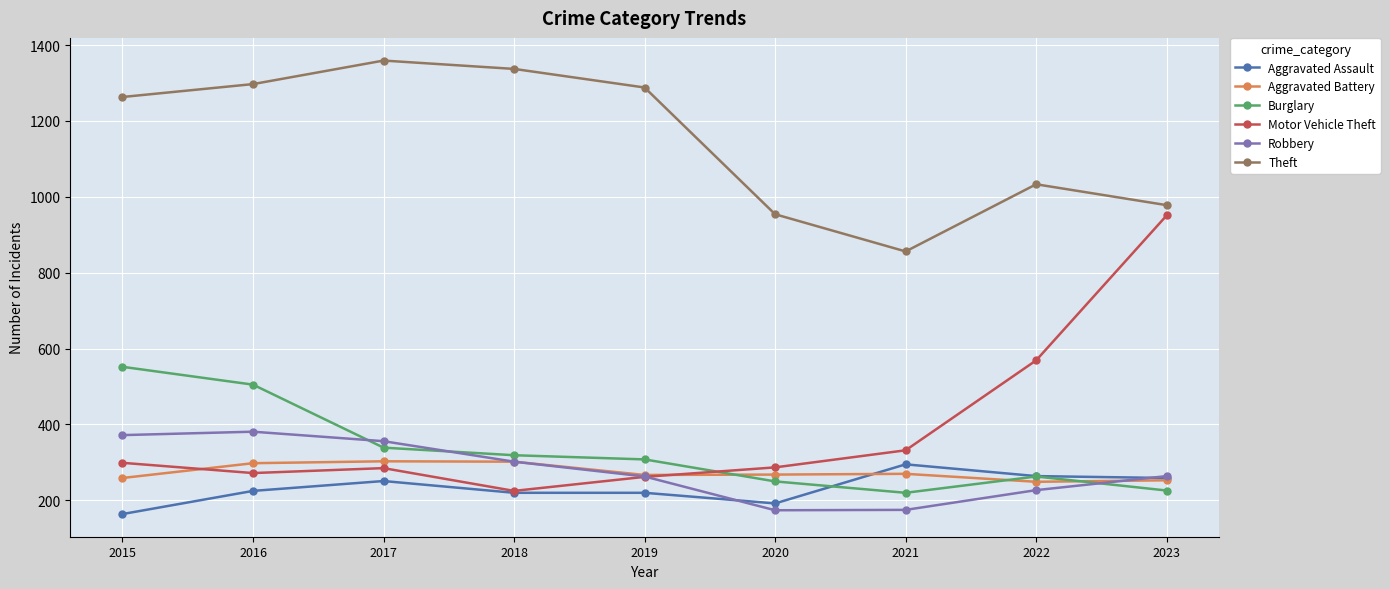

True or false: Aggravated Battery and Robbery cross at least once.

True